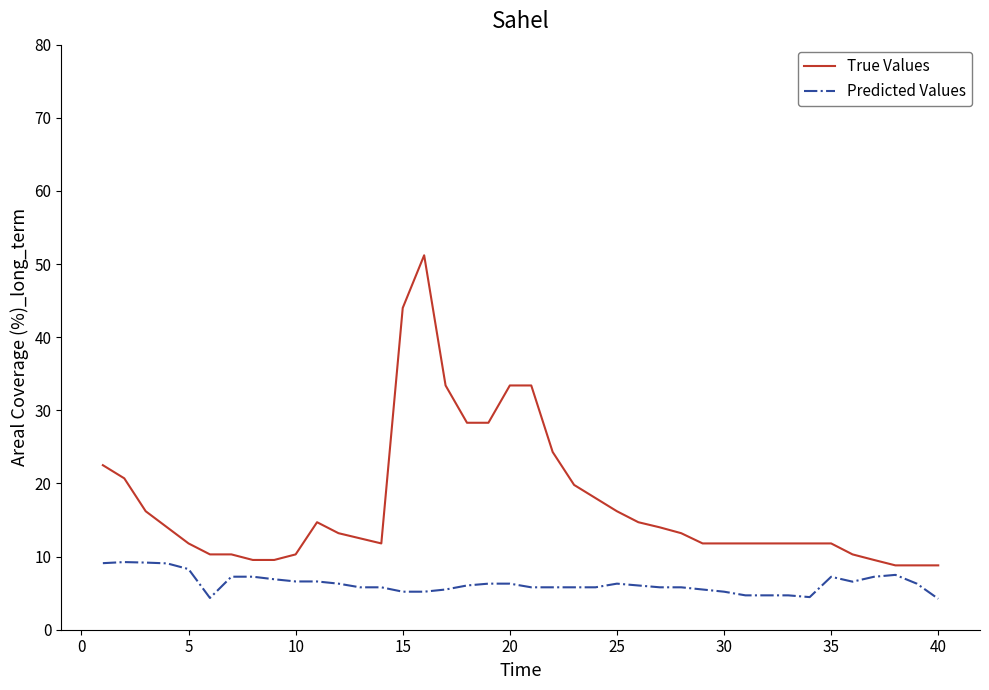

Which series has the largest total across all categories?

True Values